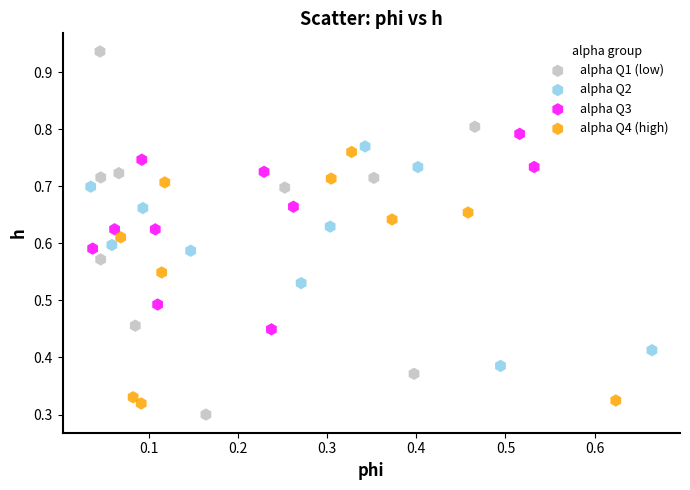

Which series has the largest Y range (max minus min)?

alpha Q1 (low)